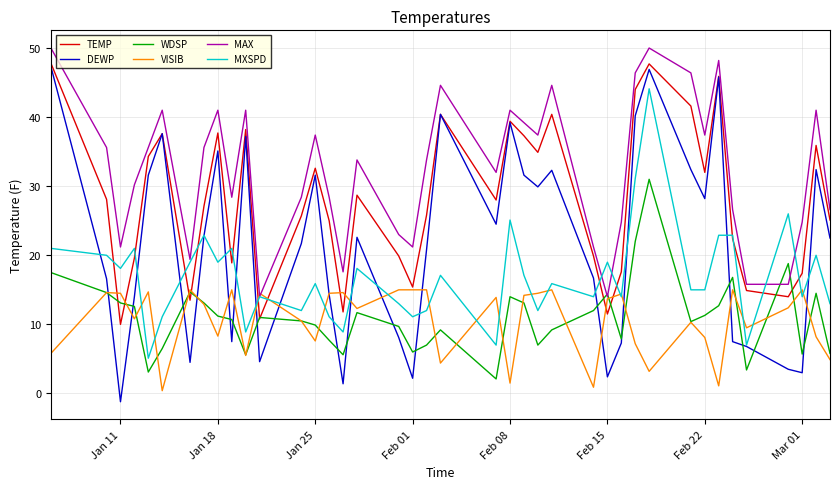

What are all the series names shown in the legend?

TEMP, DEWP, WDSP, VISIB, MAX, MXSPD